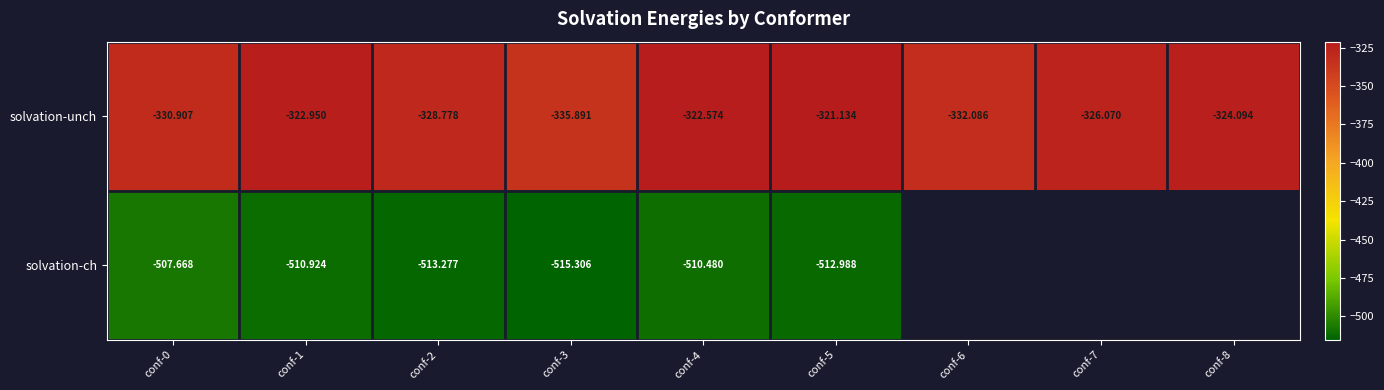

Is the value of solvation-unch at conf-0 greater than the value of solvation-ch at conf-1?

Yes